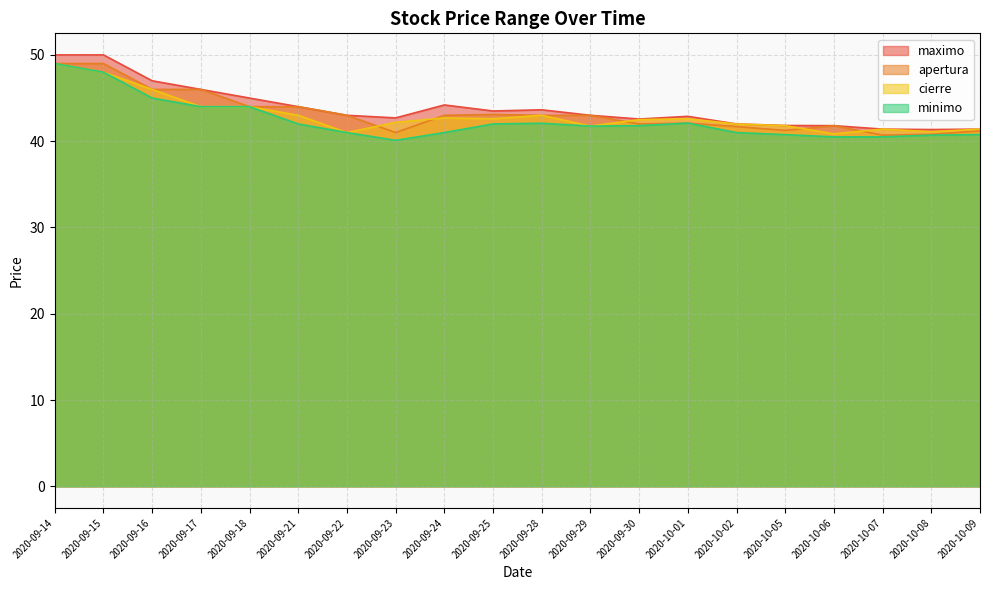

In apertura, how many points are lower than both neighbors (excluding endpoints)?

5